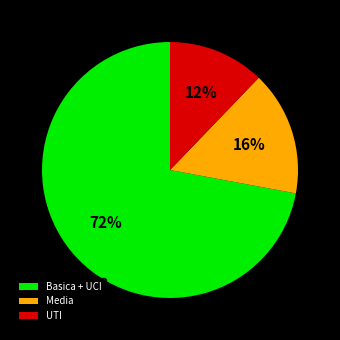

Do Basica + UCI and Media together represent more than half of the pie?

Yes